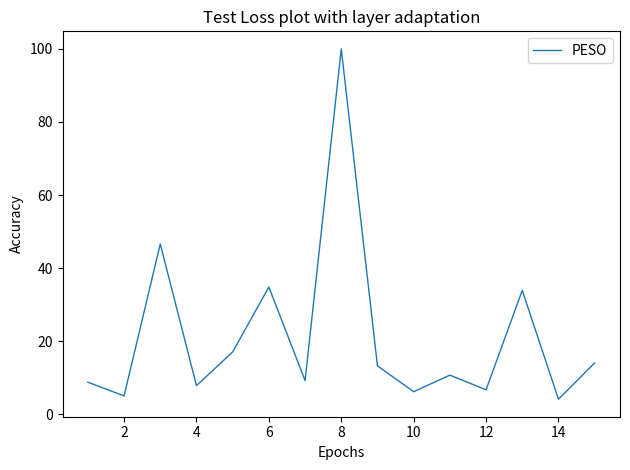

What is the difference between the maximum and minimum values?

95.8